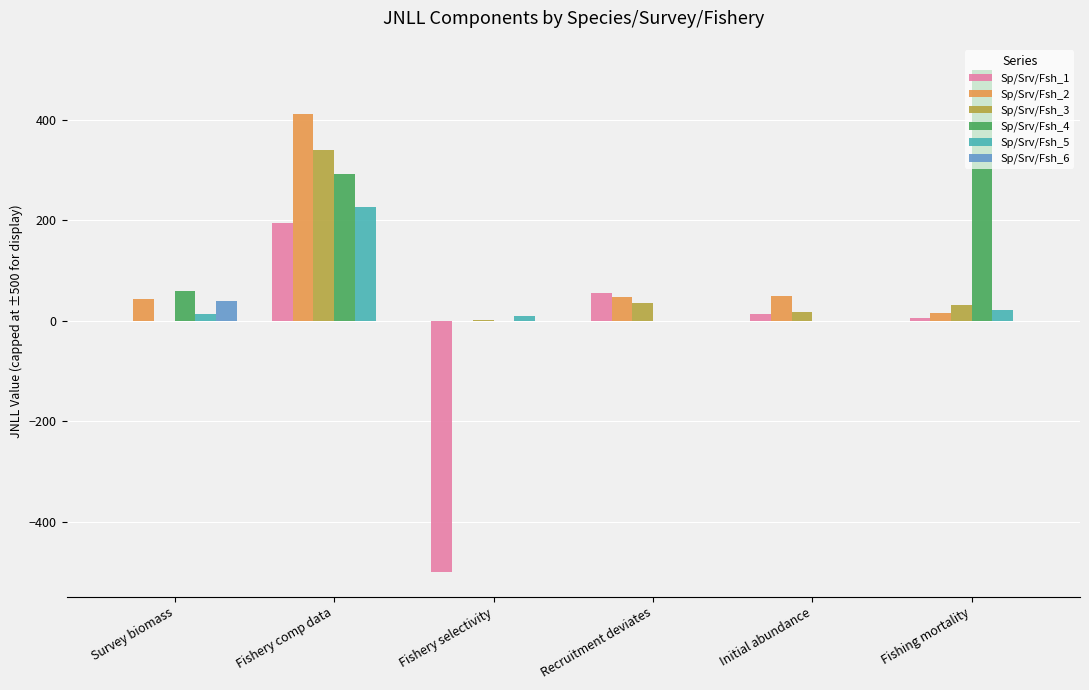

What is the maximum value for Sp/Srv/Fsh_3?

339.8